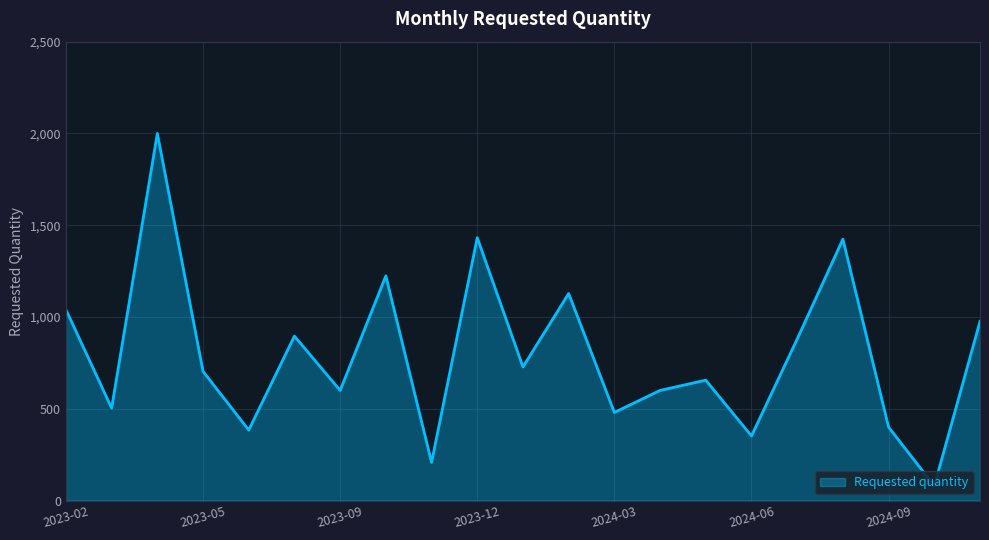

Is it true that the value at 2023-09 is 600?

True